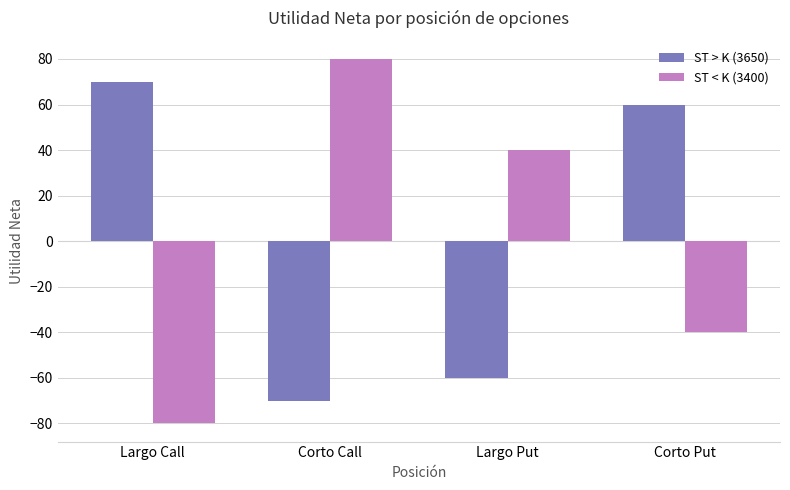

Reading left to right, list all the values displayed in this chart.

ST > K (3650): 70	-70	-60	60
ST < K (3400): -80	80	40	-40